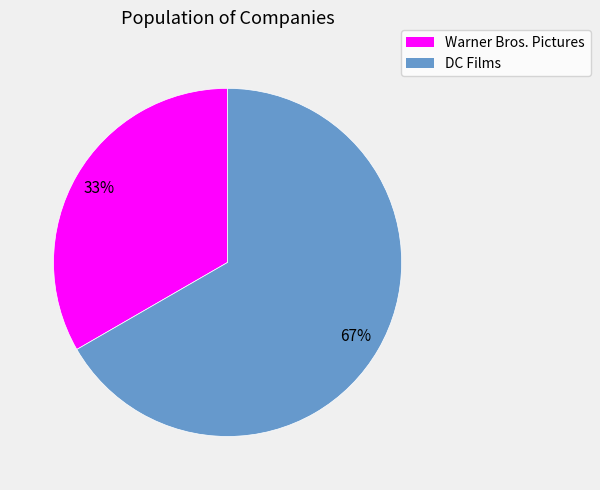

Which has a higher value, Warner Bros. Pictures or DC Films?

DC Films